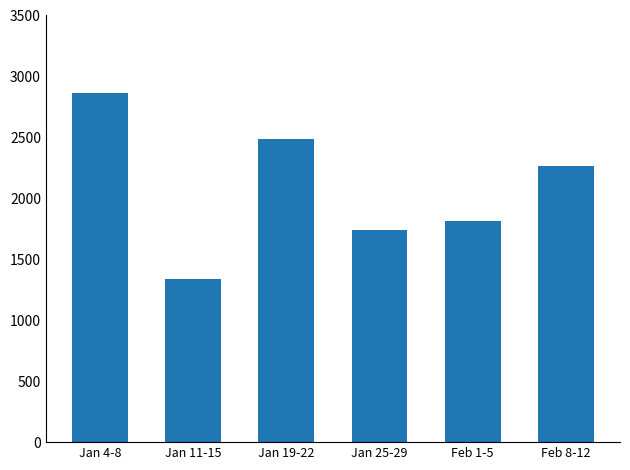

What is the average value?

2085